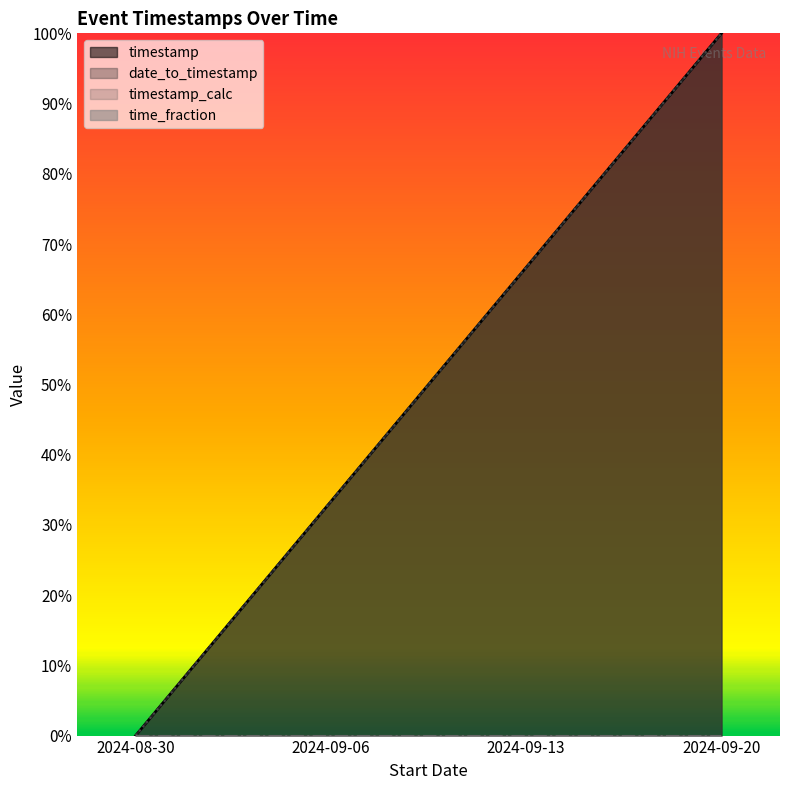

How many lines are shown in the chart?

3